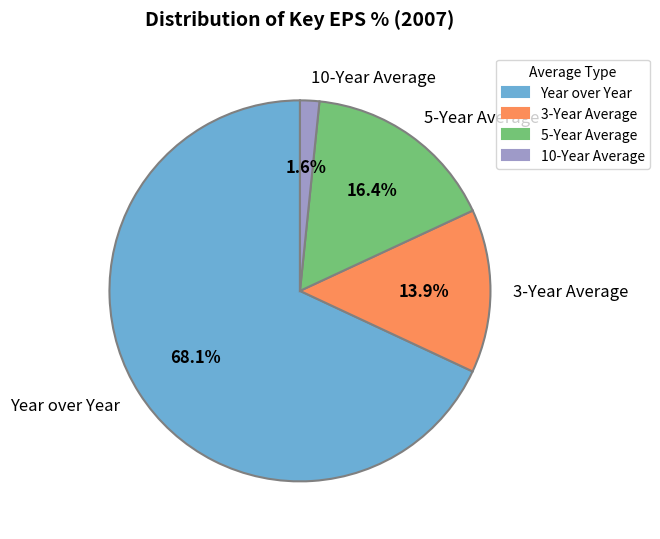

Which has a higher value, 10-Year Average or 5-Year Average?

5-Year Average